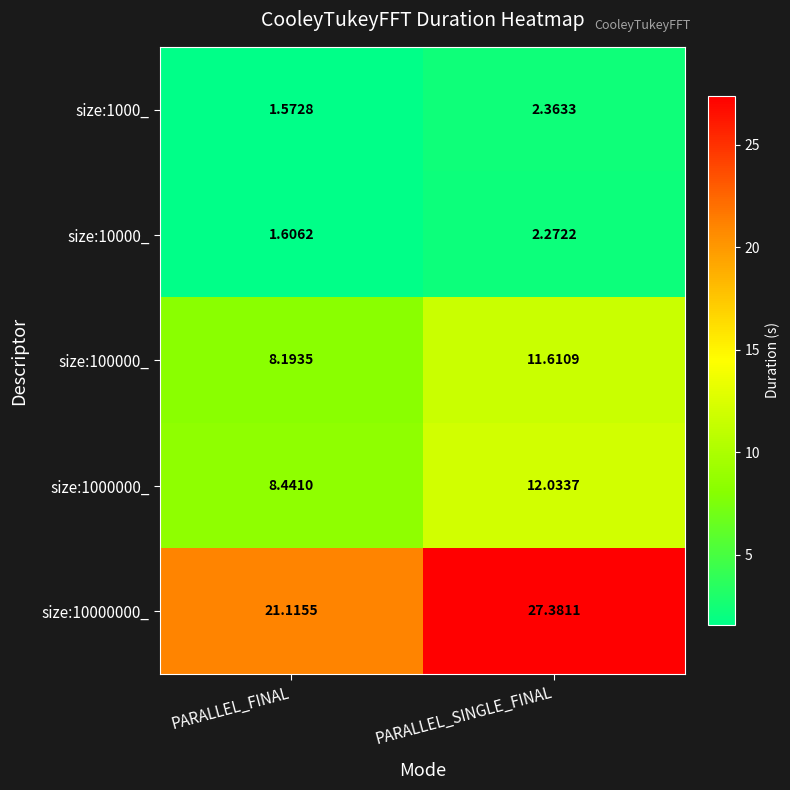

Which category has the lowest value in the size:10000_ series?

PARALLEL_FINAL